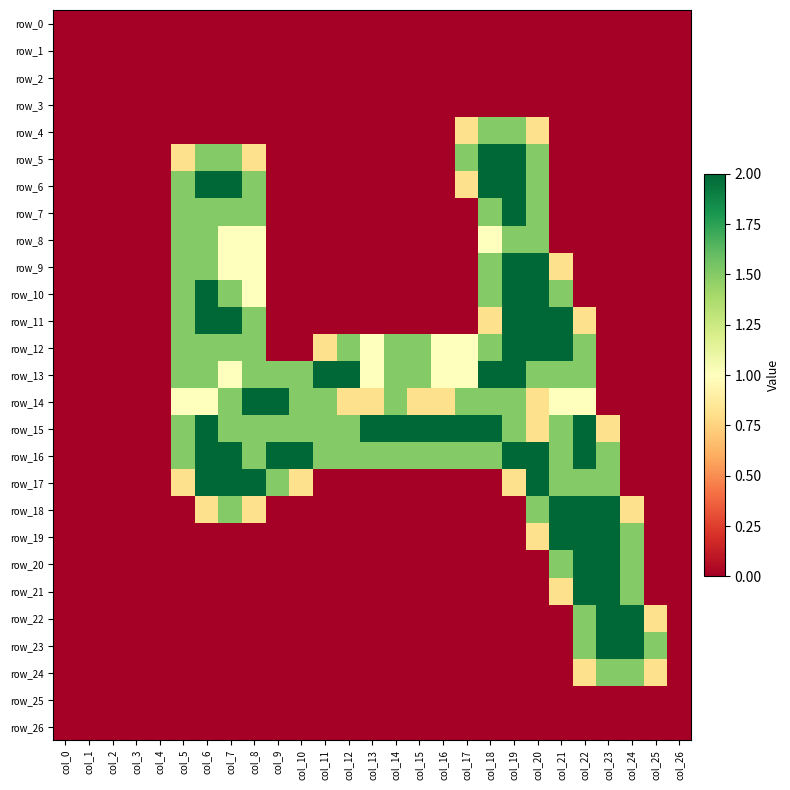

How many distinct data groups are displayed?

27